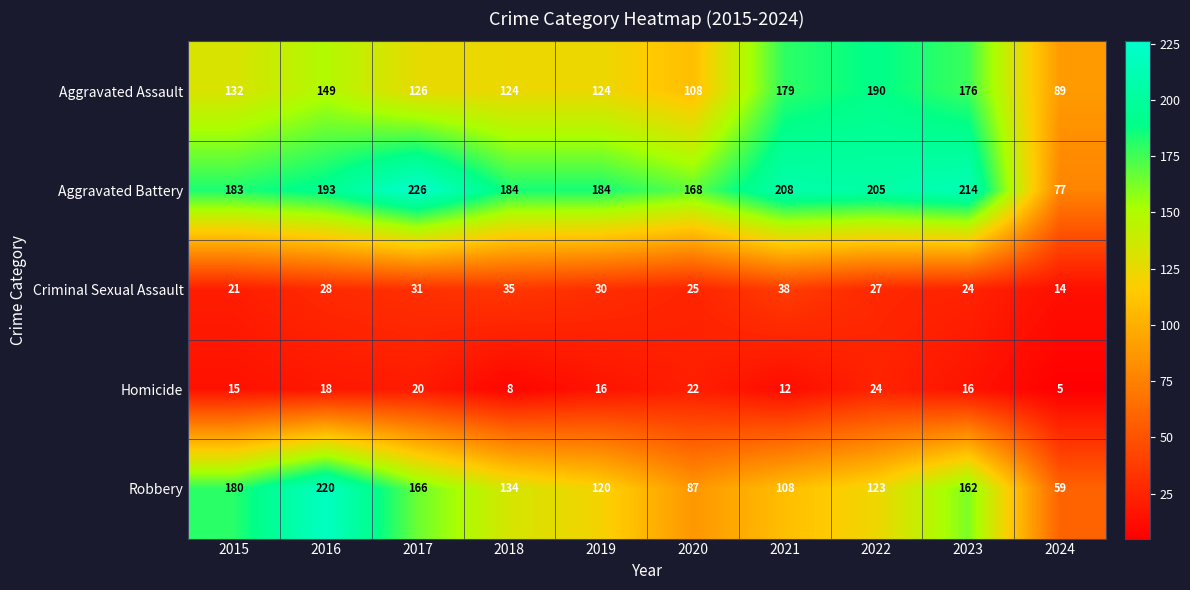

Where does the Homicide series first go above 16?

2016